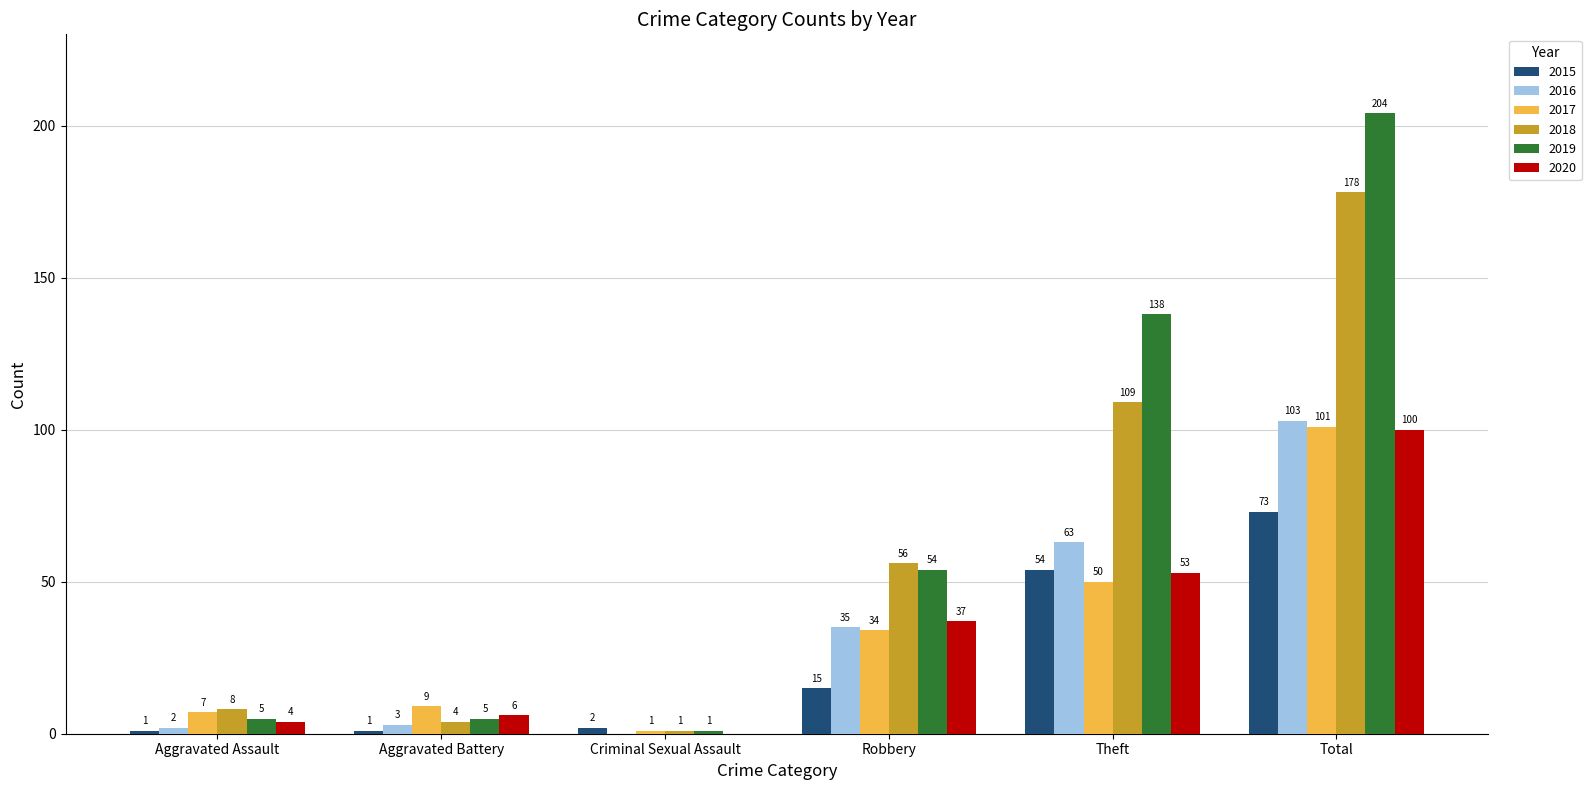

Reading left to right, transcribe all the data shown in this chart.

2015: 1	1	2	15	54	73
2016: 2	3	0	35	63	103
2017: 7	9	1	34	50	101
2018: 8	4	1	56	109	178
2019: 5	5	1	54	138	204
2020: 4	6	0	37	53	100